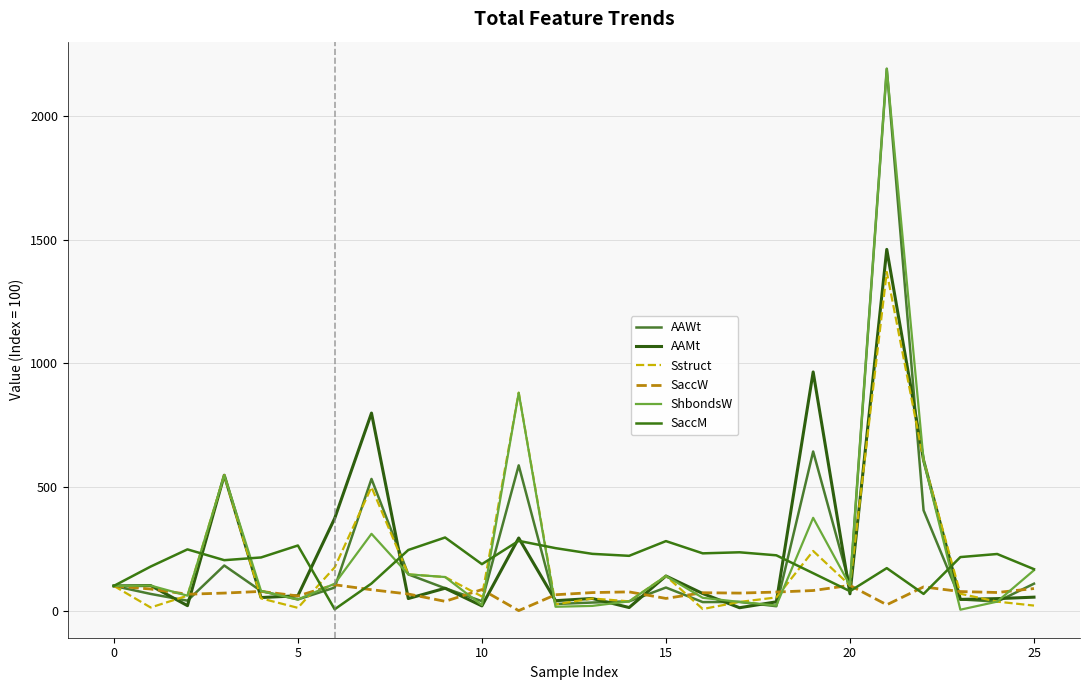

What is the maximum value shown in the chart?

2191.8